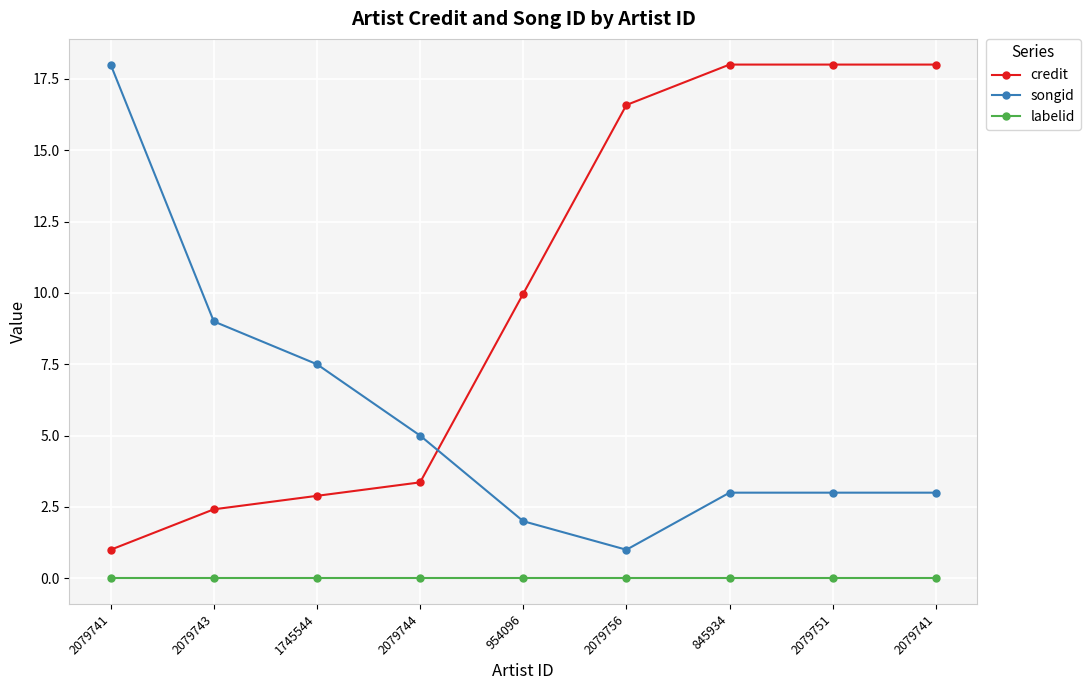

True or false: credit has more than 2 interior local peaks.

False